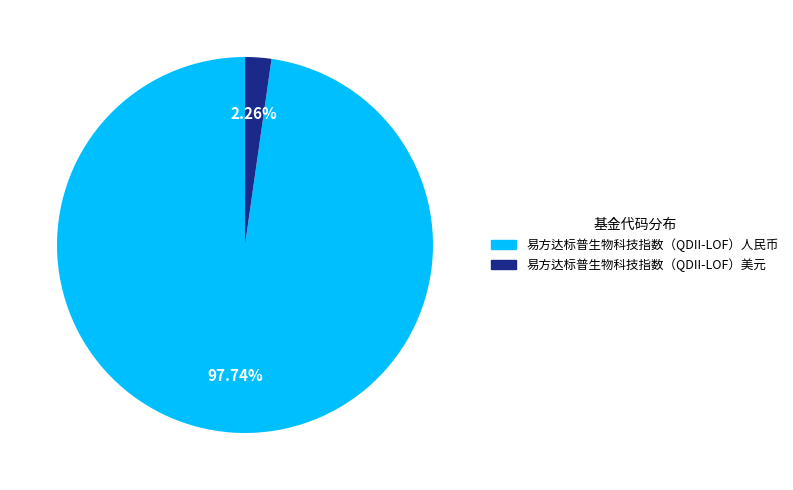

Which category has the biggest portion of the pie?

易方达标普生物科技指数（QDII-LOF）人民币